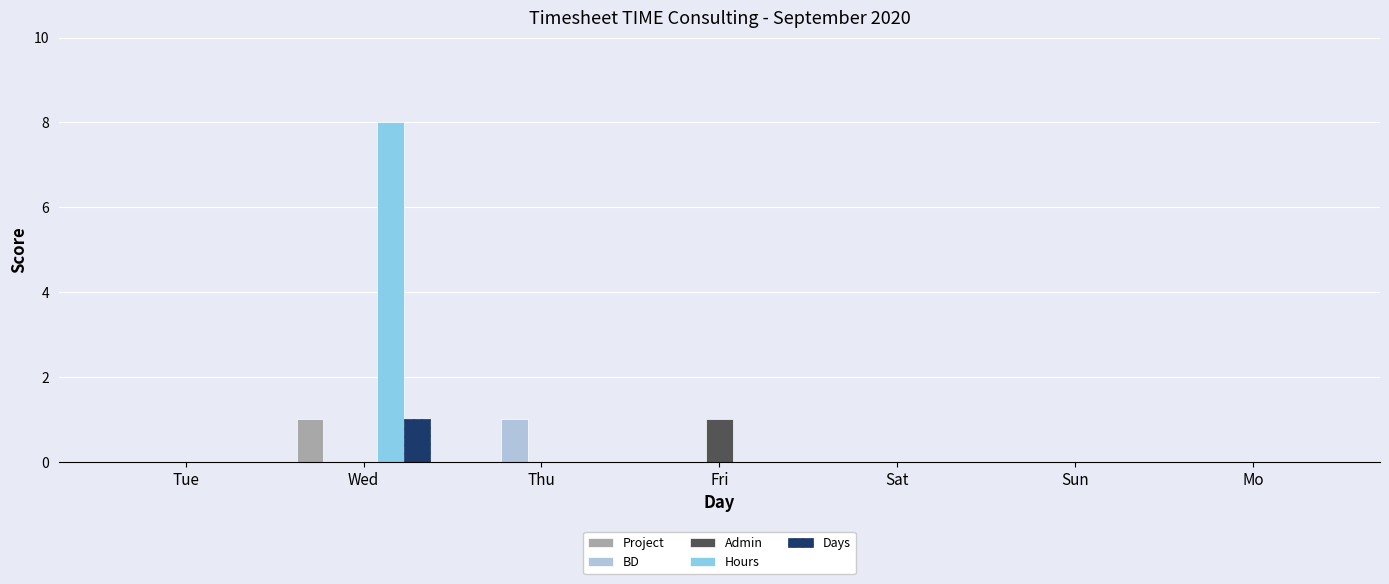

Is it true that Days equals 2 at Wed?

False